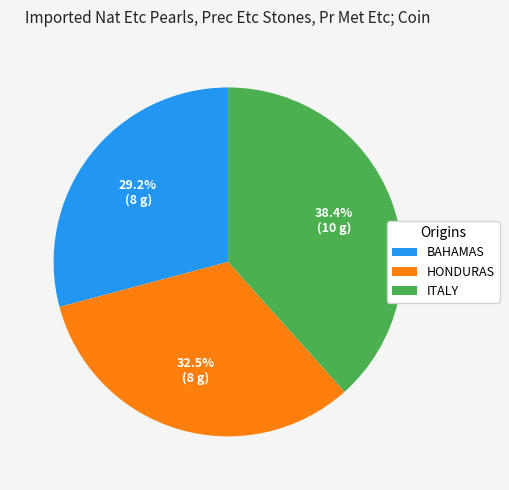

Between ITALY and HONDURAS, which is larger?

ITALY